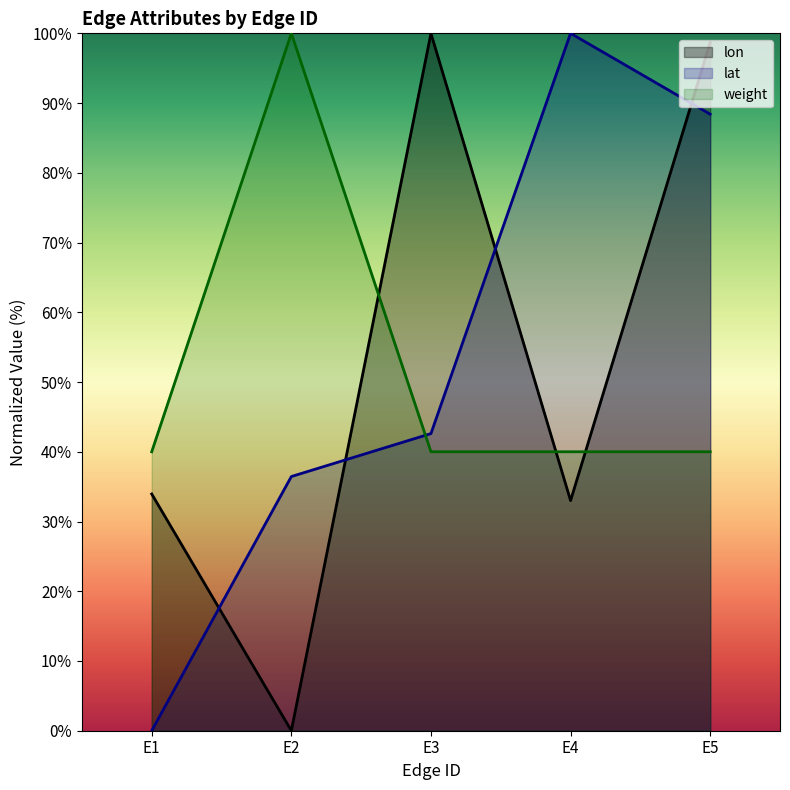

At which label does lon first exceed 33?

E1